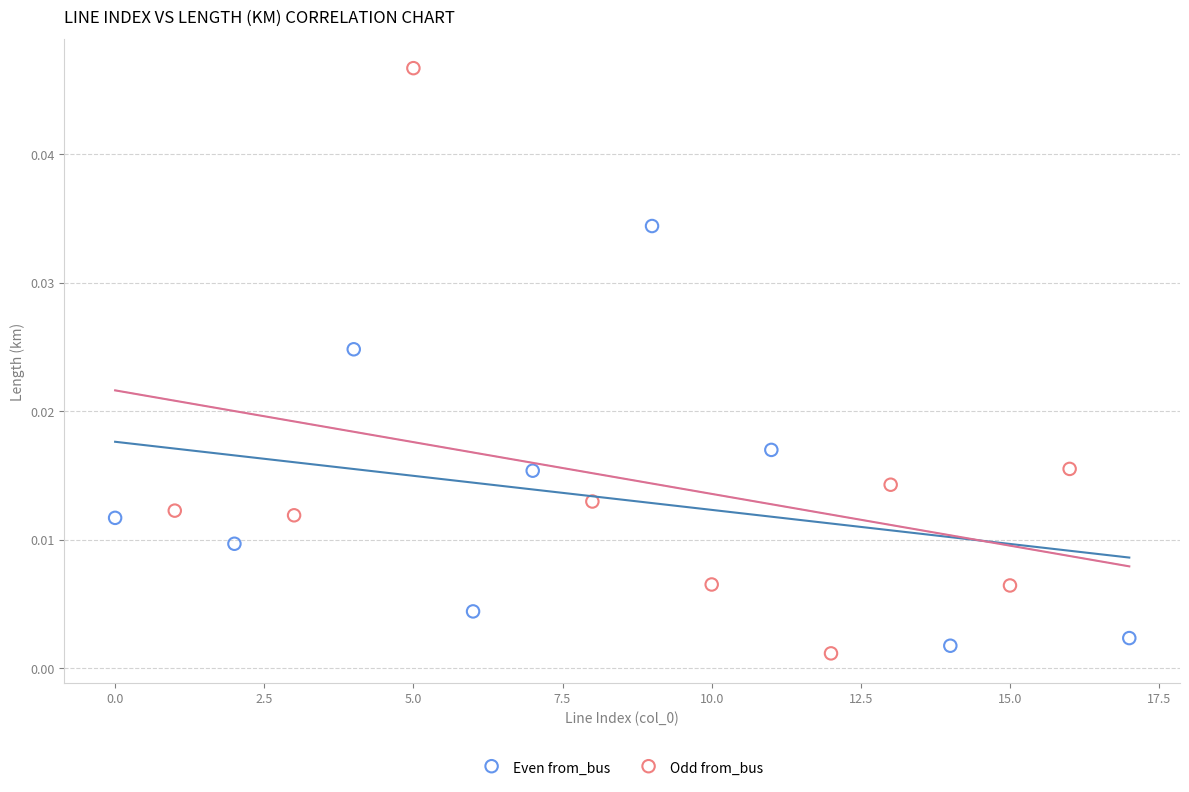

Which series has the largest Y range (max minus min)?

Odd from_bus